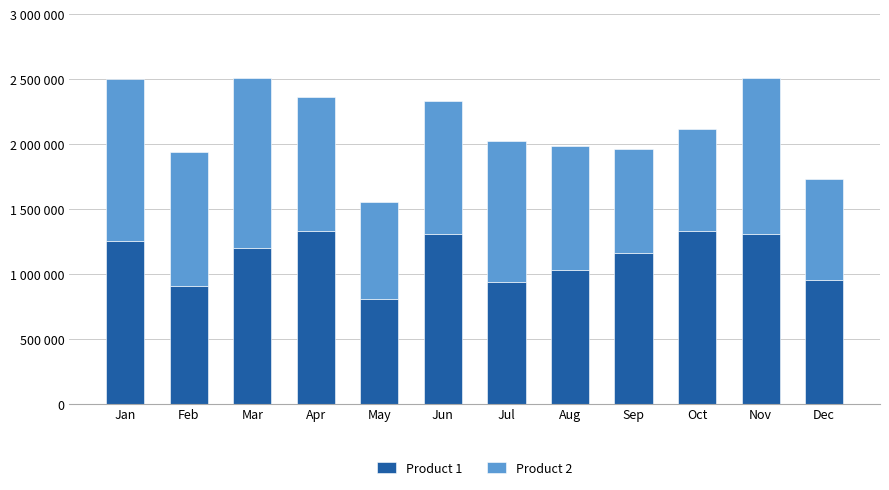

Which series has the largest range (max minus min)?

Product 2